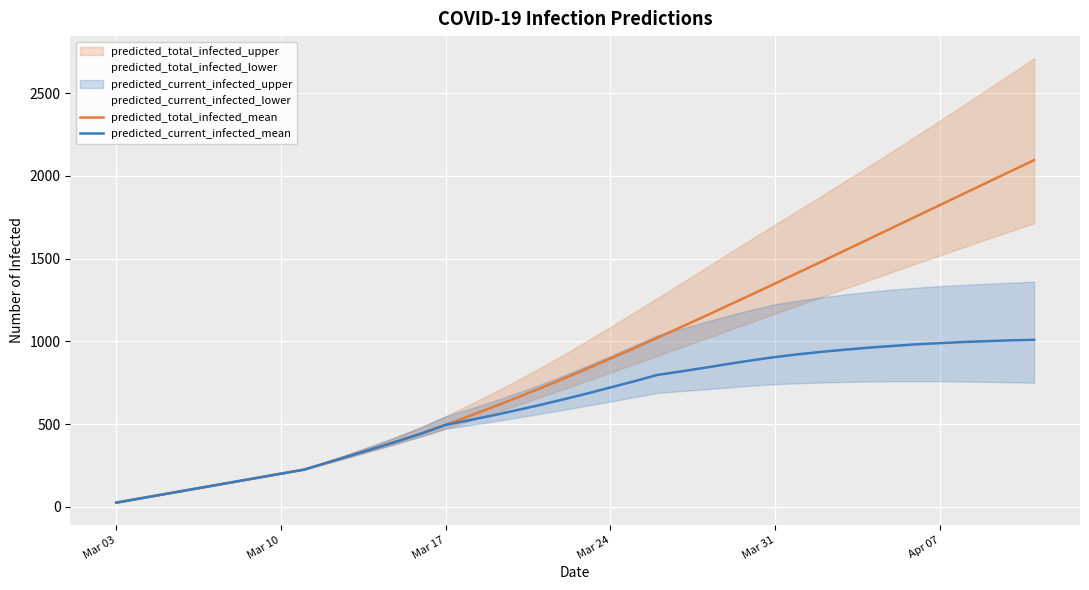

What is the highest value of the predicted_current_infected_mean series?

1009